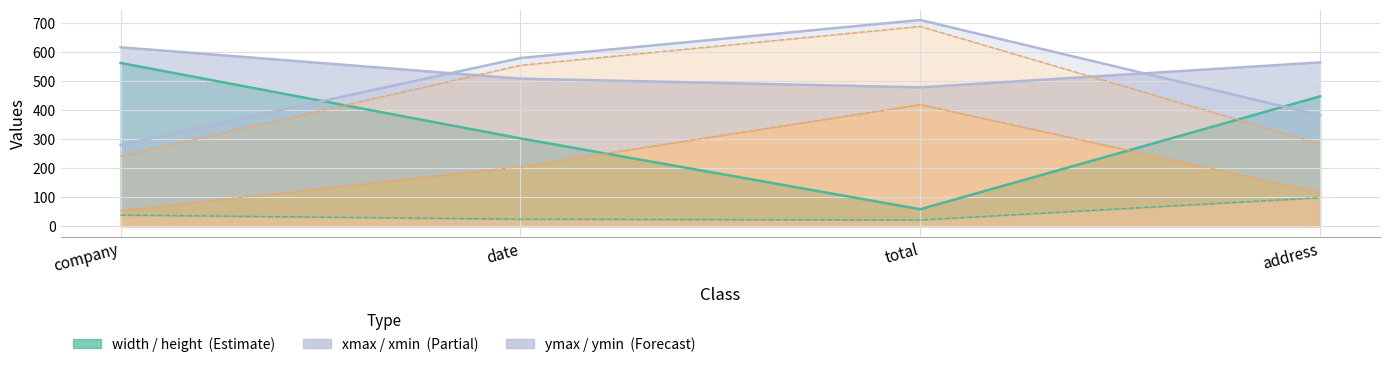

At which category is the sum across all series the highest?

total